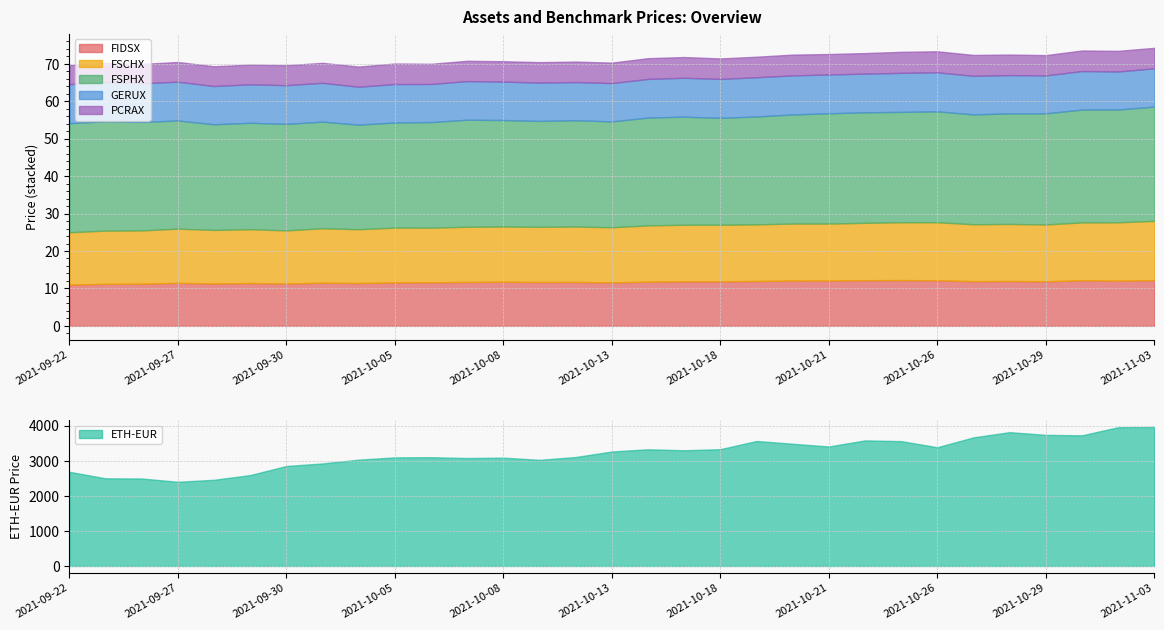

Is it true that FSPHX equals 43.1 at 2021-10-21?

False